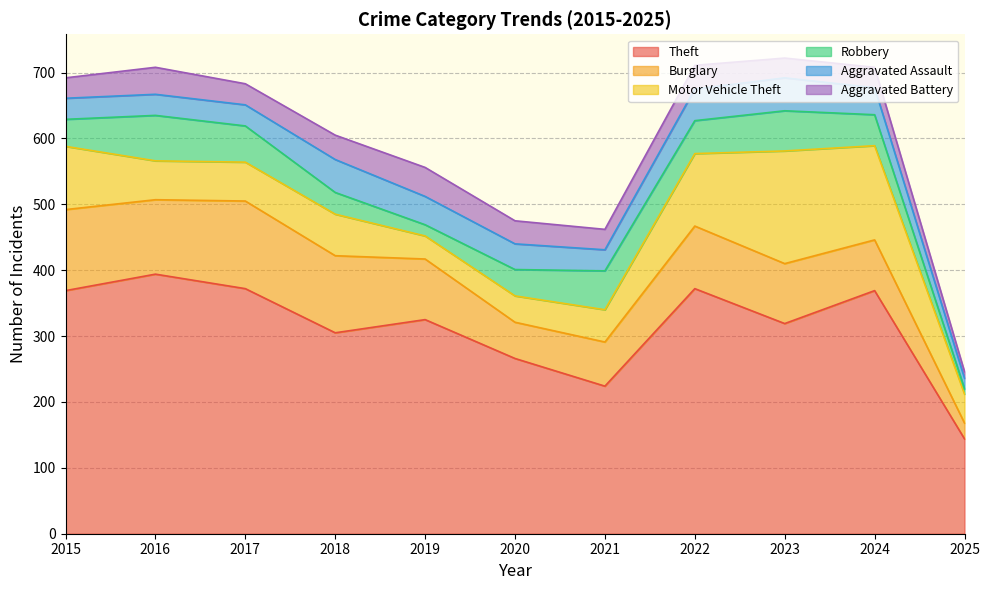

At how many categories does at least one series exceed 156?

10